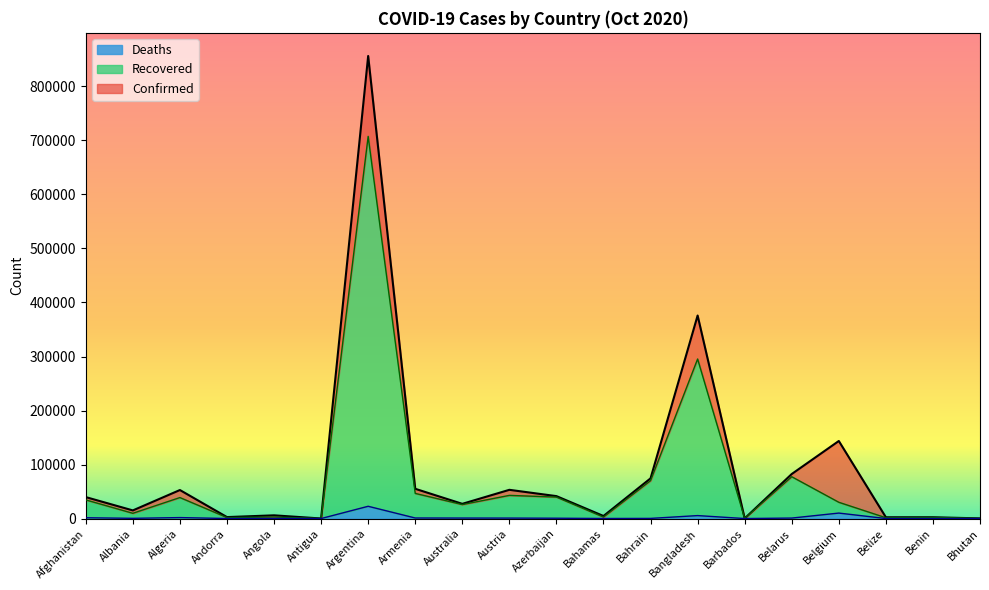

True or false: Recovered and Deaths cross at least once.

False